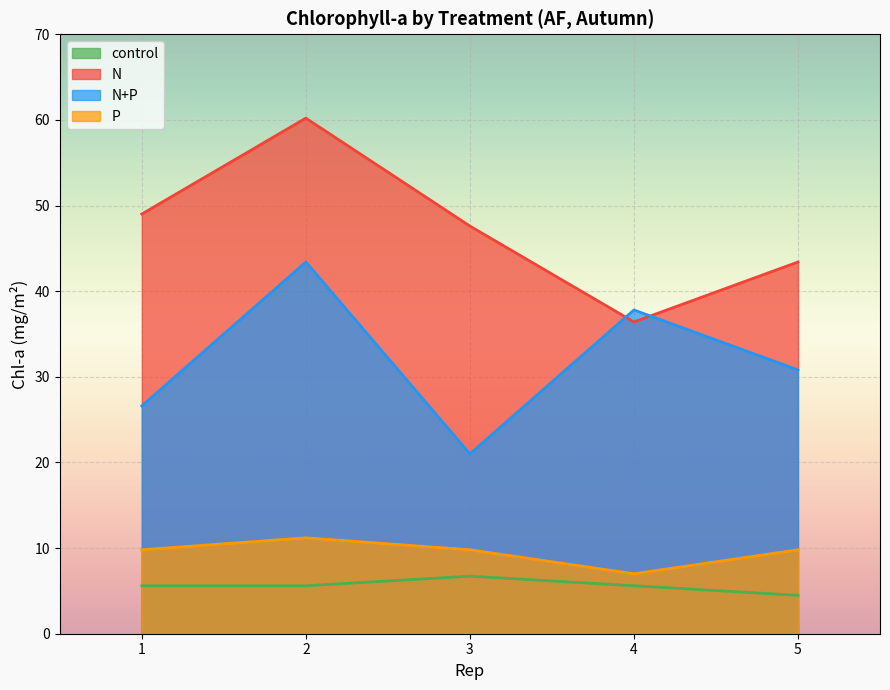

Which series has the largest range (max minus min)?

N